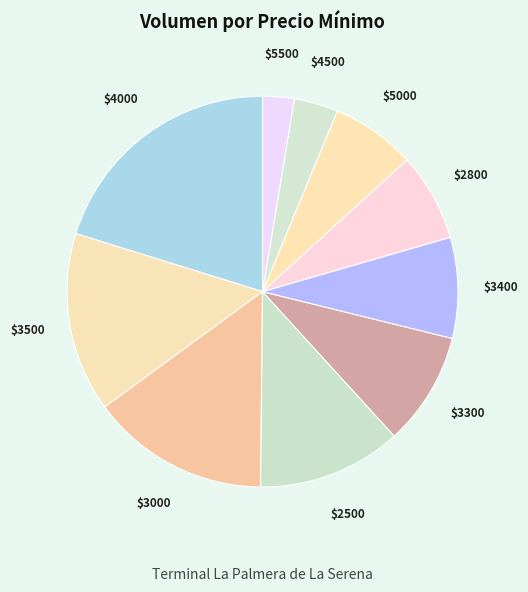

Is it true that $4000 is 20% of the pie?

True